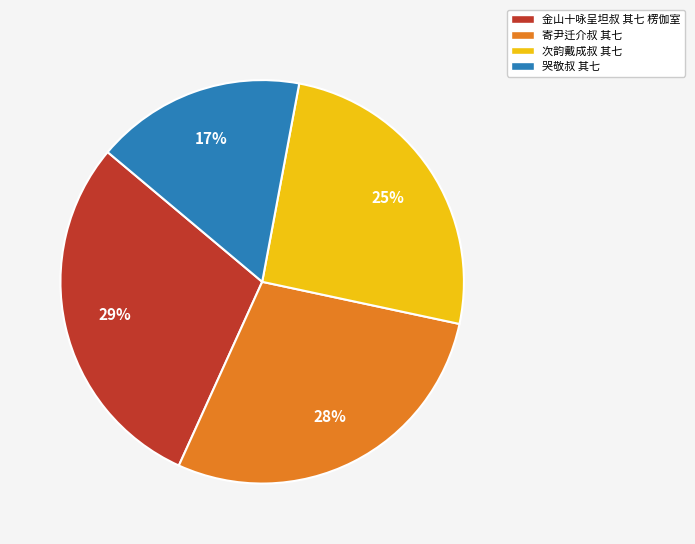

To the nearest percent, what is the combined percentage of 哭敬叔 其七 and 次韵戴成叔 其七?

42%